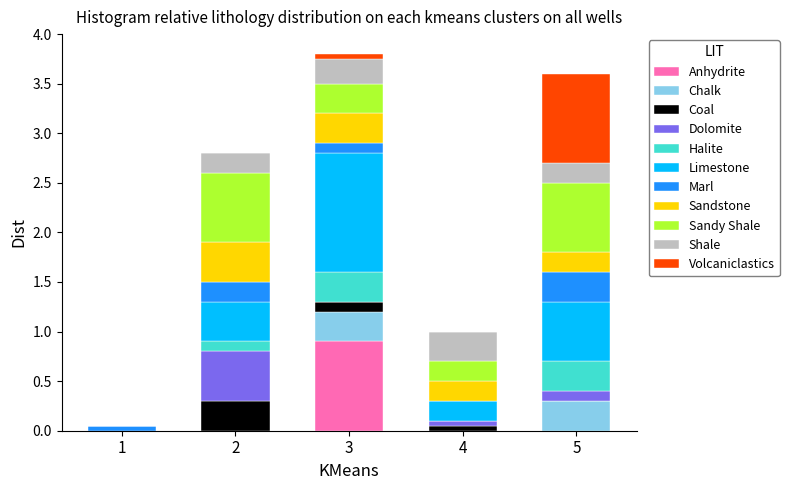

Is it true that Anhydrite equals 0.0 at 5?

True